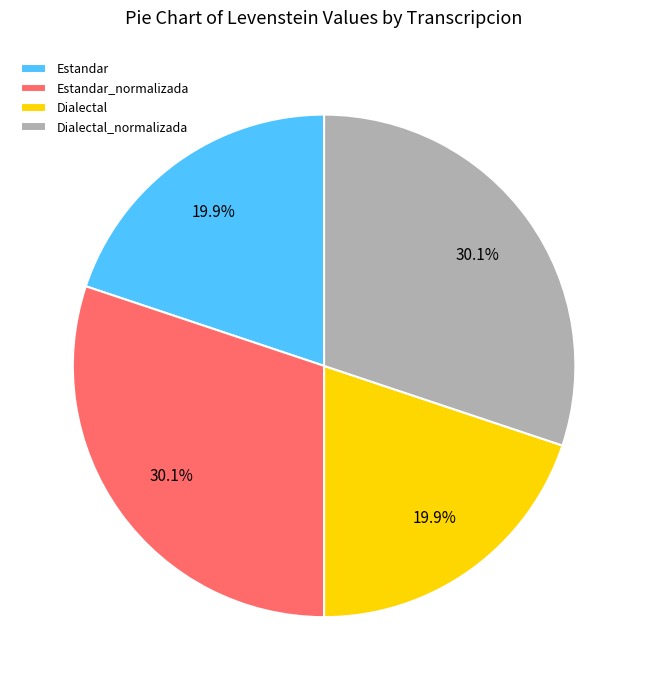

True or false: Dialectal_normalizada accounts for 16% of the total.

False